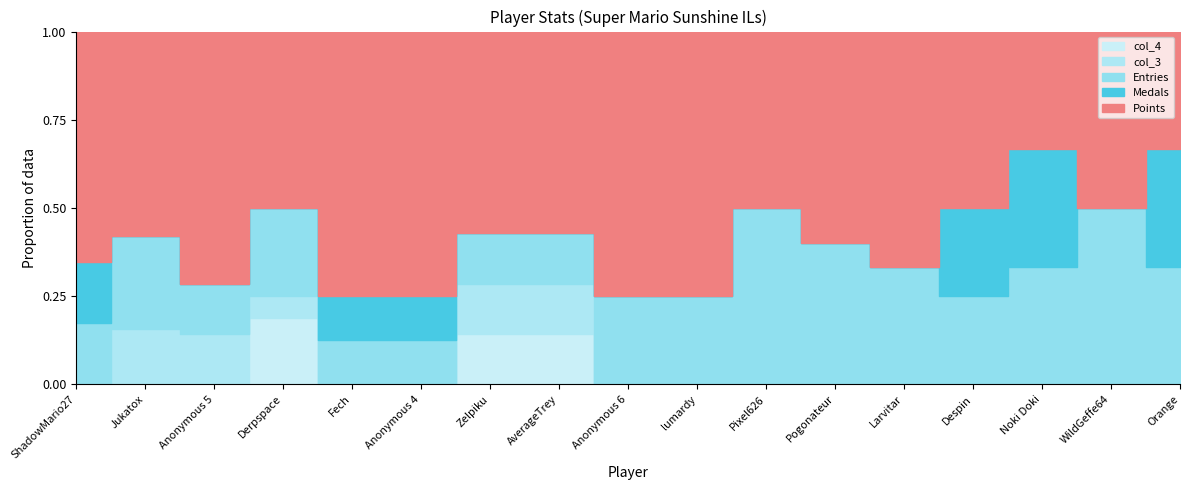

At which category is the sum across all series the highest?

ShadowMario27